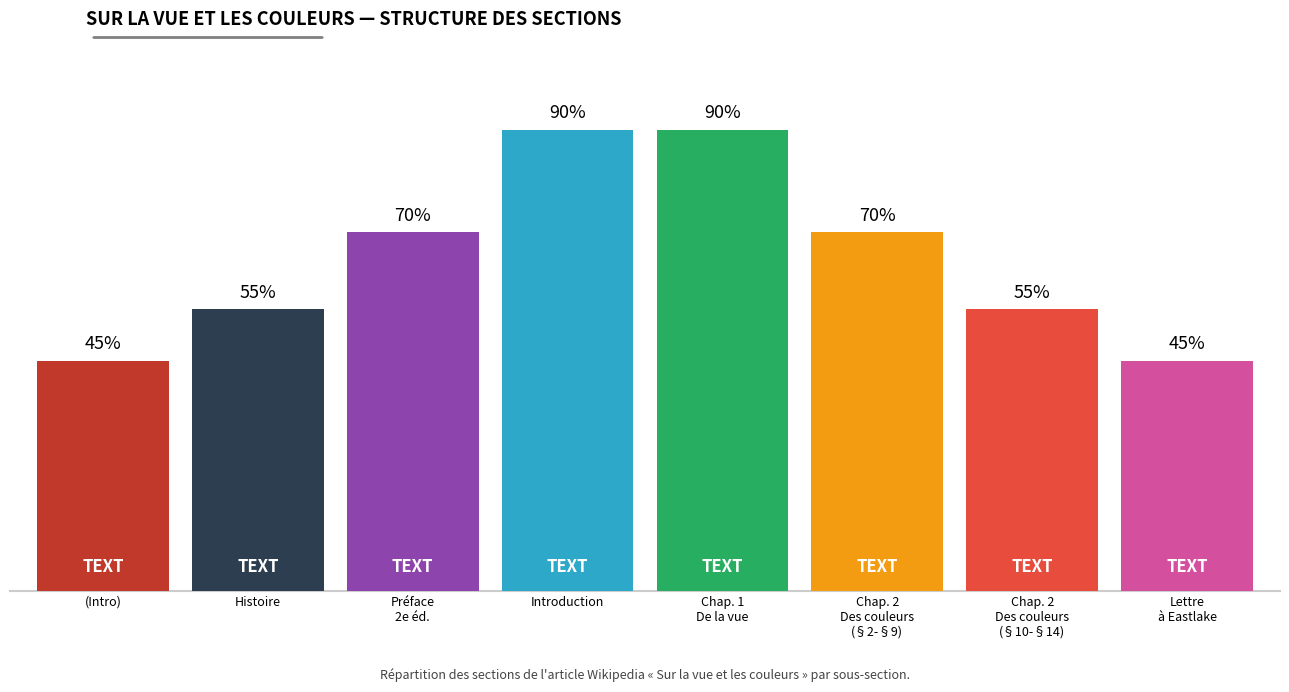

What is the label of the 5th bar from the right?

Introduction